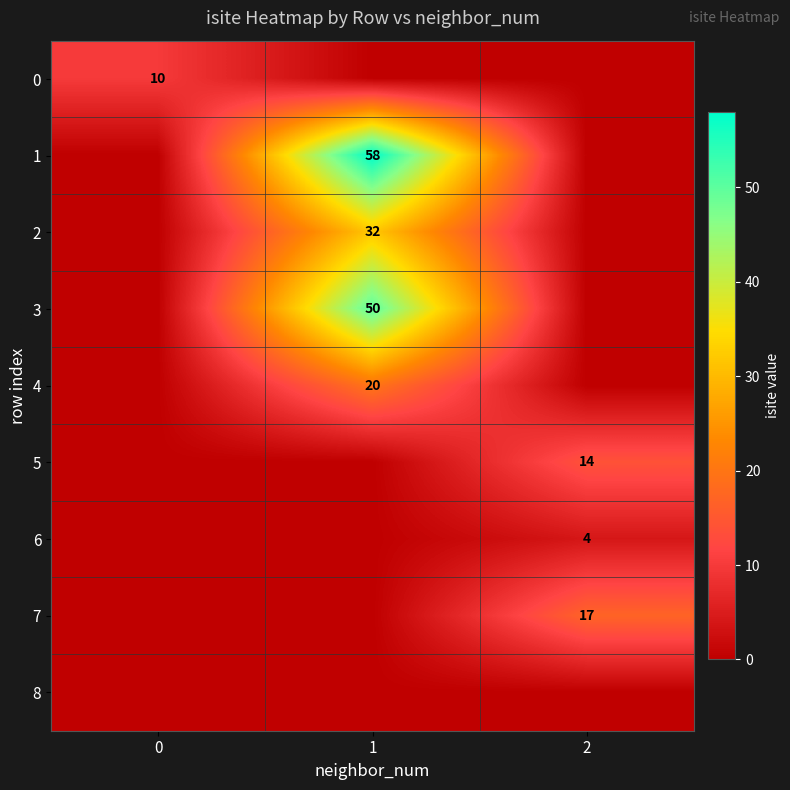

Is it true that 6 equals 6 at 2?

False